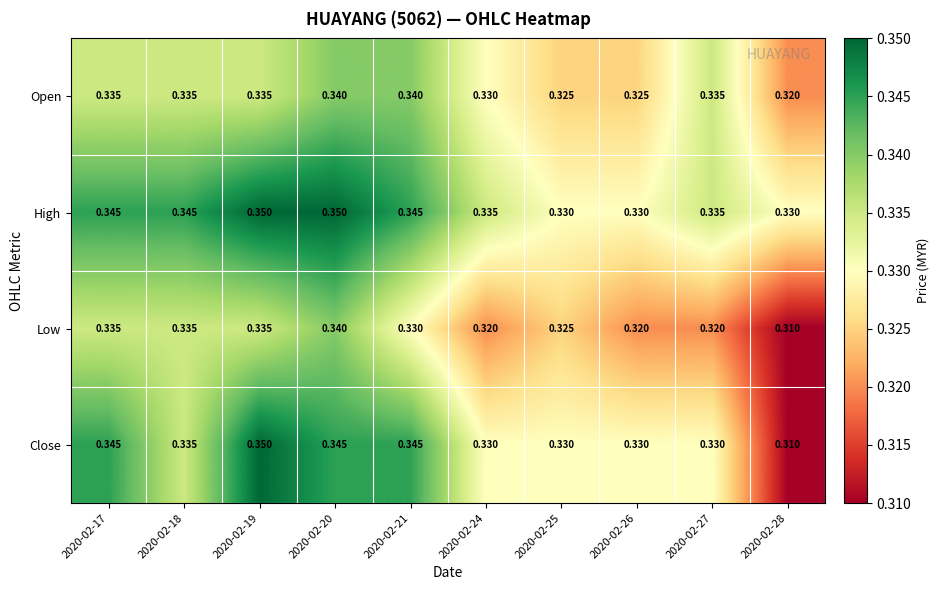

Is the value of Close at 2020-02-21 greater than the value of Open at 2020-02-17?

Yes